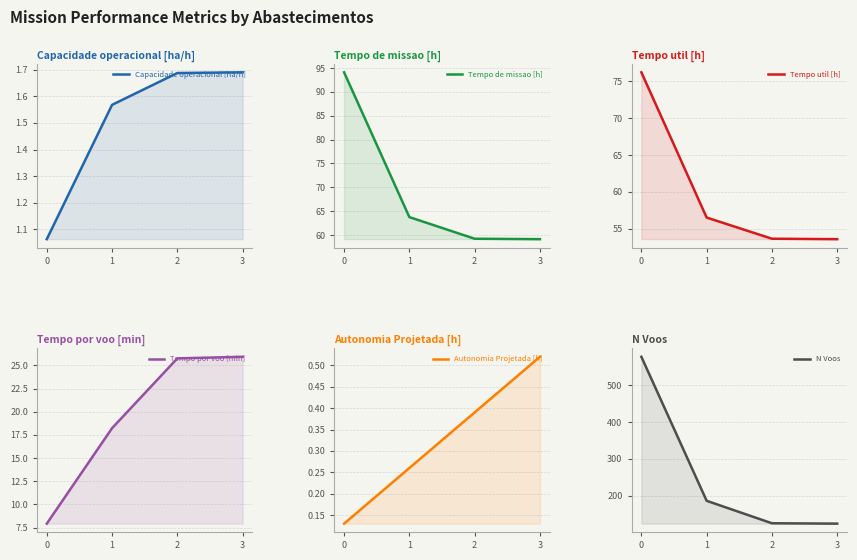

True or false: Tempo por voo [min] and Autonomia Projetada [h] cross at least once.

False